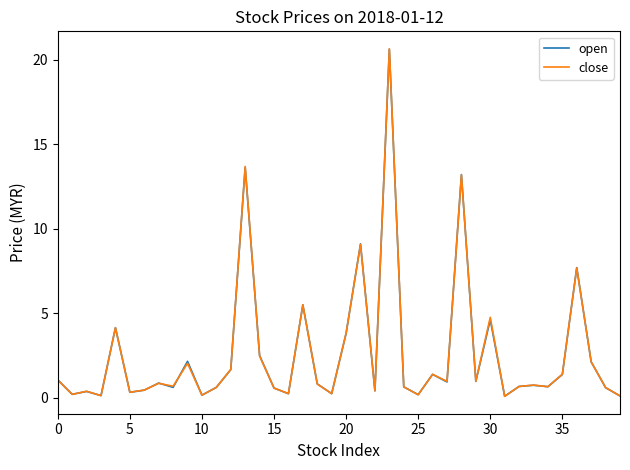

What is the maximum value for open?

20.6